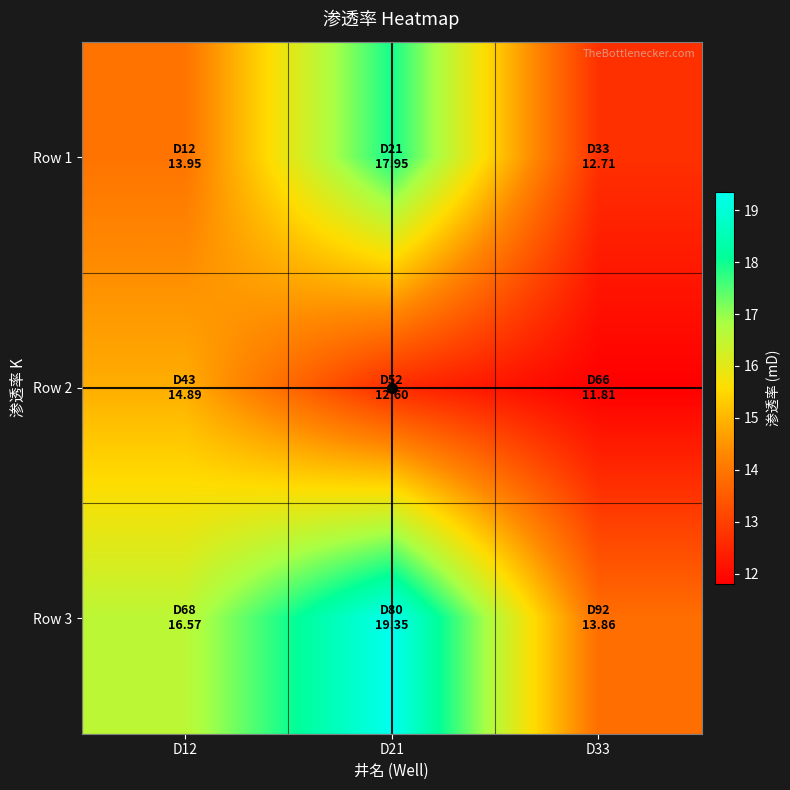

Reading right to left, extract all data points from this chart.

Row 1: D33=12.7	D21=17.9	D12=13.9
Row 2: D33=11.8	D21=12.6	D12=14.9
Row 3: D33=13.9	D21=19.4	D12=16.6